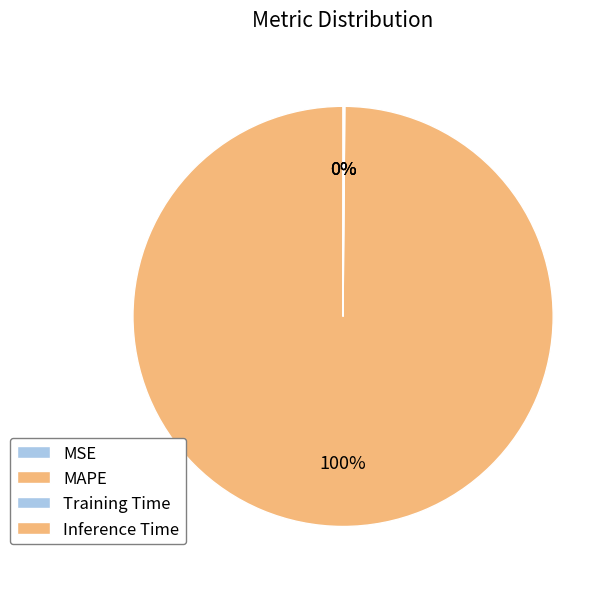

Does MSE represent more than half of the total?

No